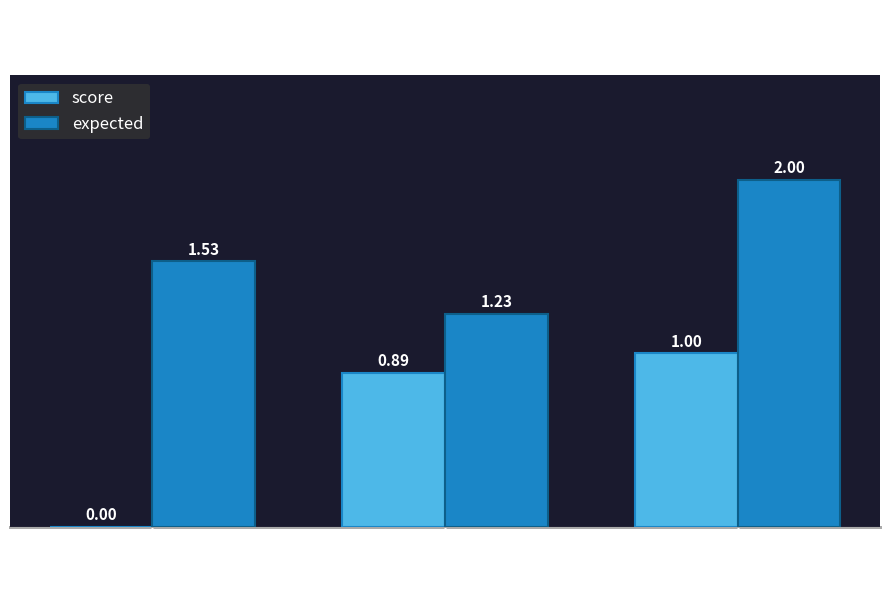

What is the total value across all series at 1?

2.1